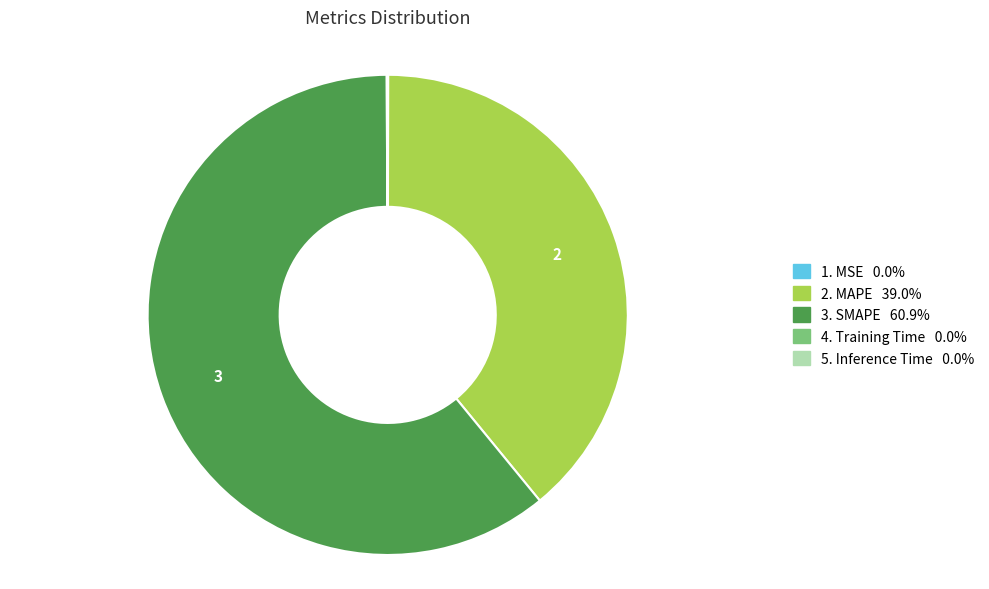

Is there any slice that represents more than half of the pie?

Yes